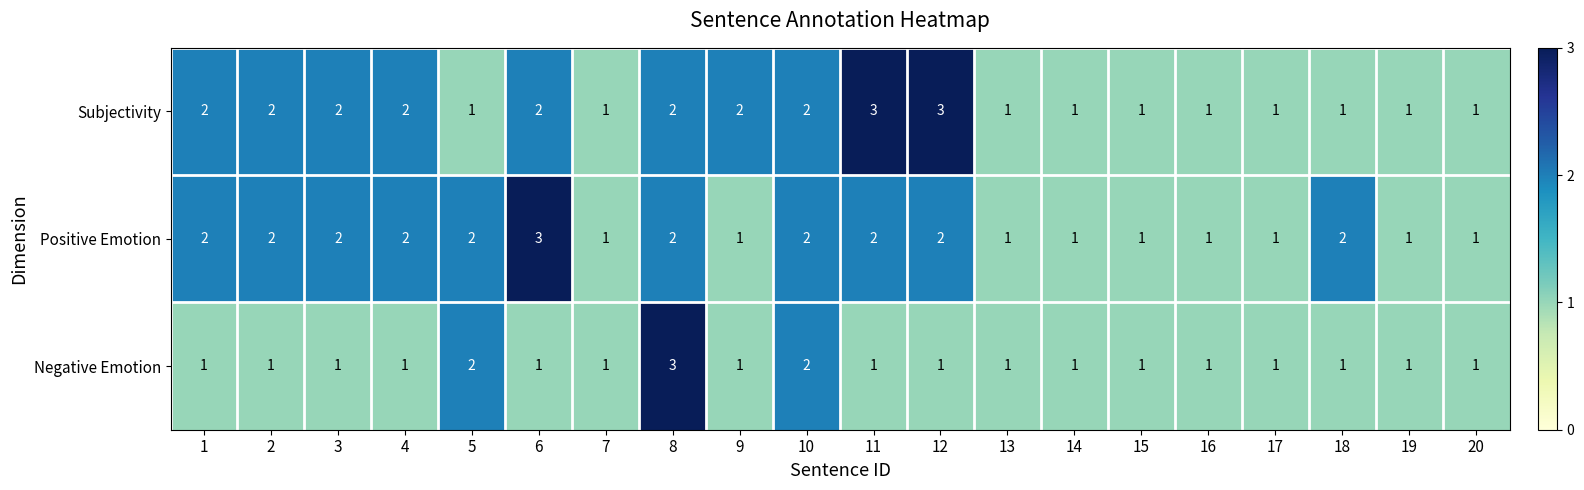

How many Negative Emotion values are between 1 and 2?

19